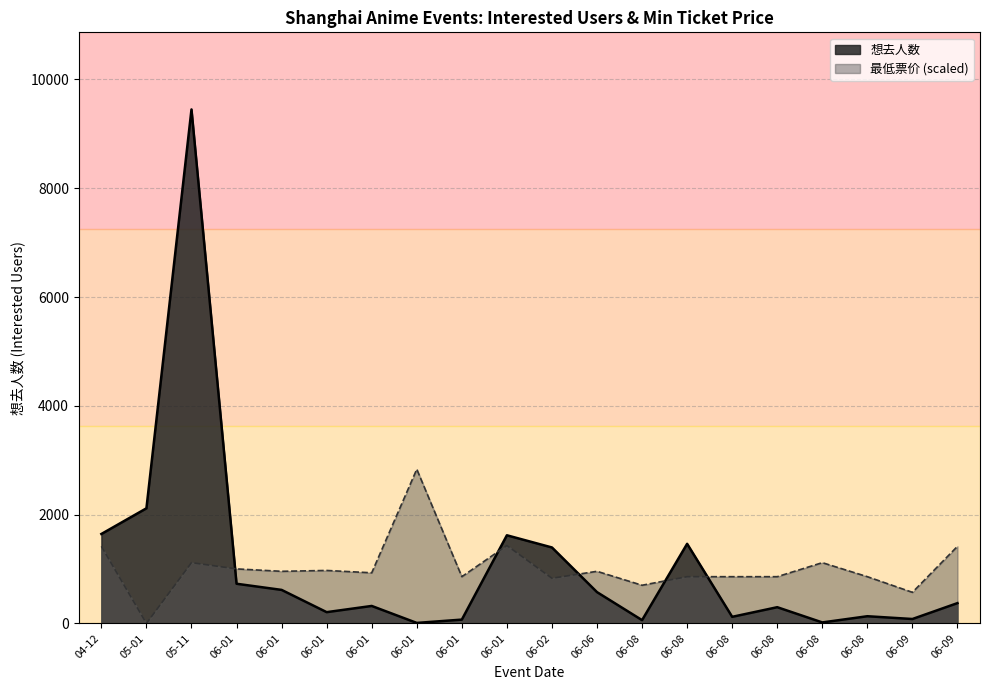

What is the label of the 19th point from the right?

05-01